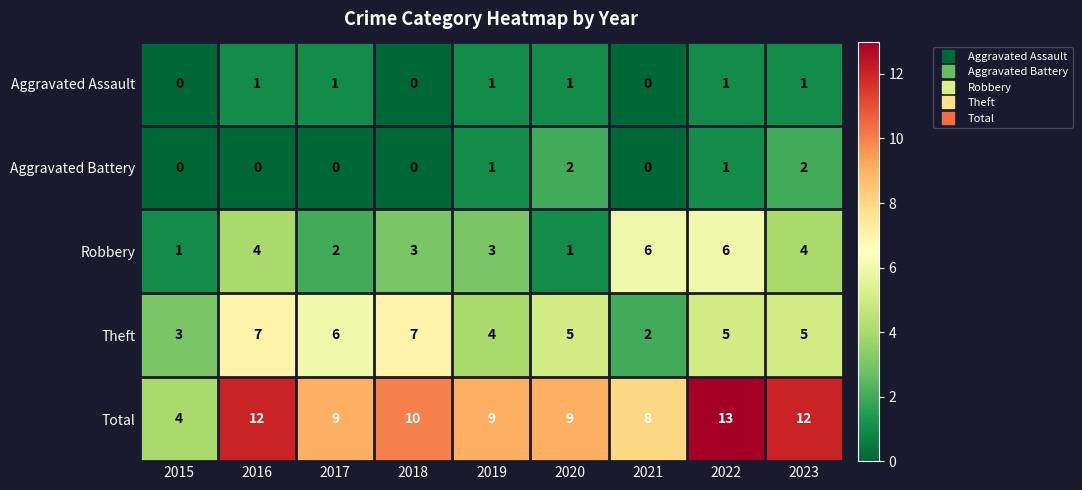

Which series changed the most between 2017 and 2020?

Aggravated Battery